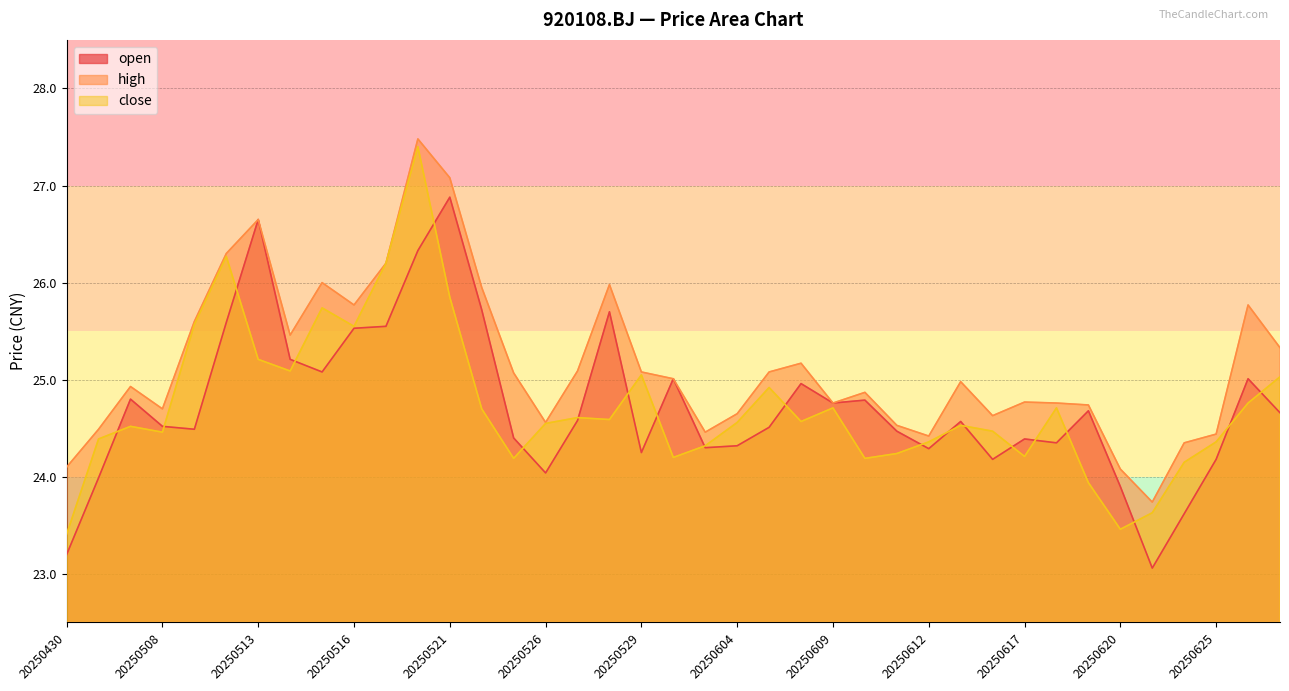

Which series ends up on top after the final intersection of close and open?

close